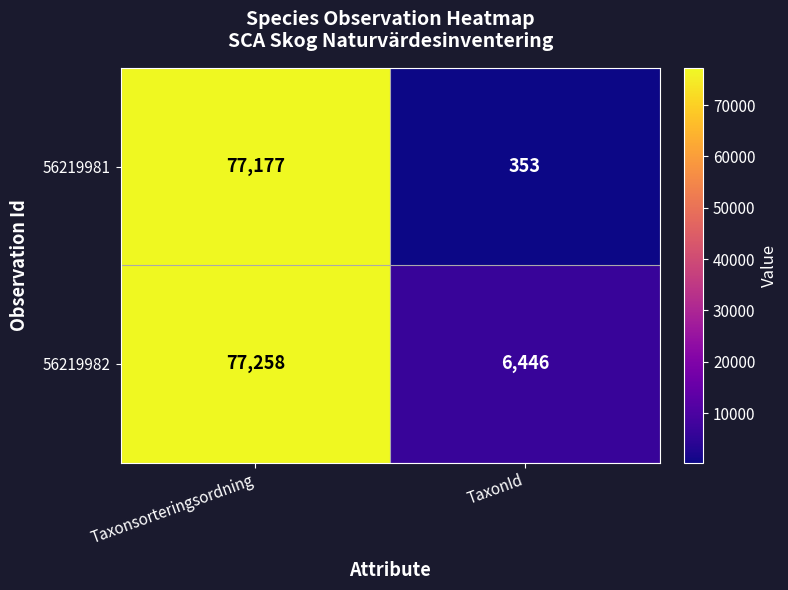

At how many categories does at least one series exceed 45973?

1